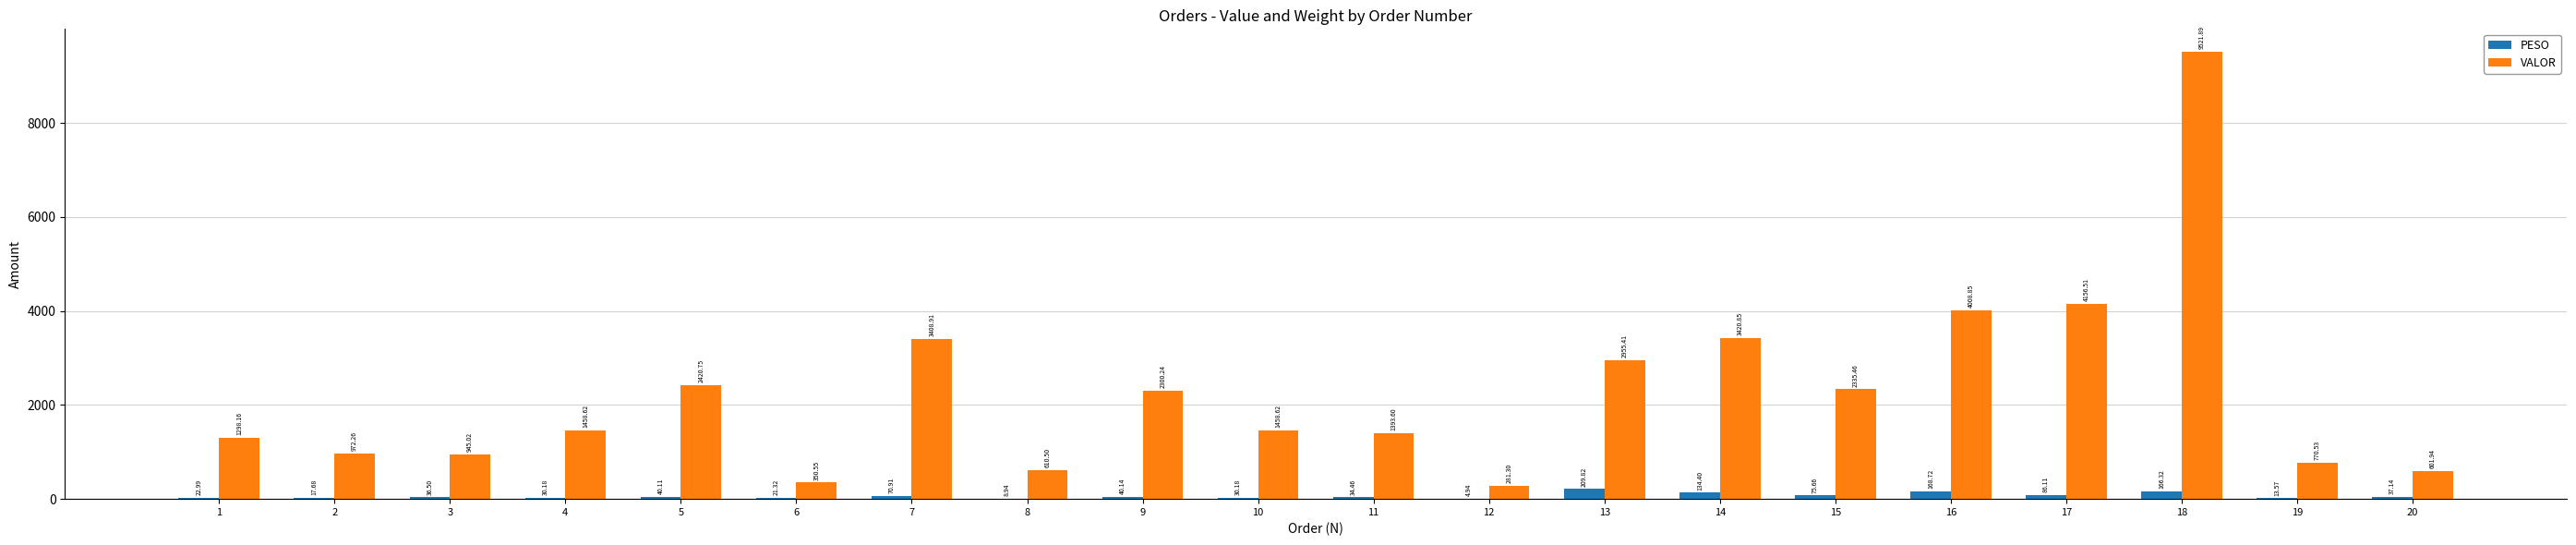

What is the sum of all PESO values?

1250.1